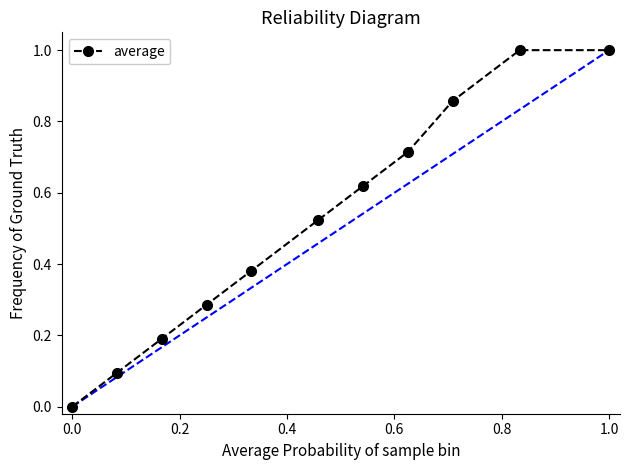

True or false: the data has more than 1 interior local peaks.

False